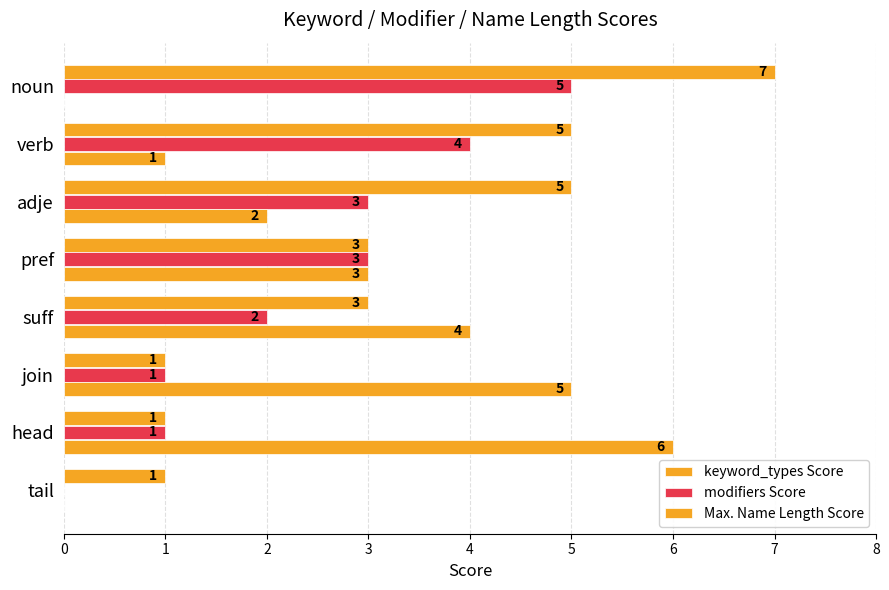

What is the greatest value displayed?

7